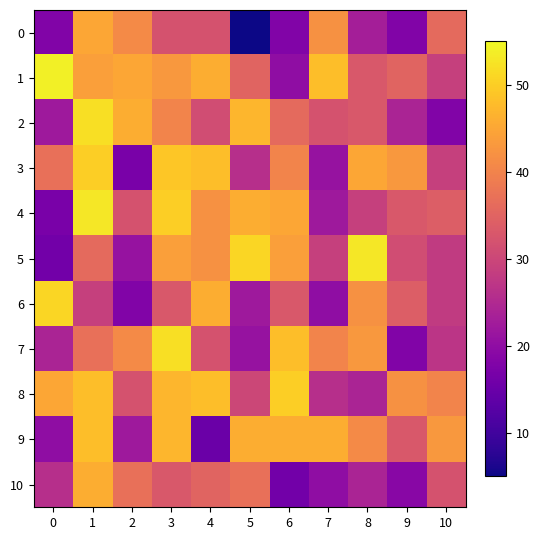

Reading right to left, what are all the values shown in this chart?

0: 10=36	9=18	8=23	7=42	6=18	5=5	4=32	3=32	2=41	1=45	0=18
1: 10=29	9=35	8=33	7=48	6=20	5=35	4=46	3=43	2=45	1=44	0=54
2: 10=18	9=24	8=33	7=32	6=36	5=47	4=31	3=40	2=46	1=52	0=22
3: 10=29	9=43	8=45	7=21	6=40	5=26	4=48	3=49	2=17	1=50	0=37
4: 10=34	9=33	8=29	7=22	6=45	5=46	4=42	3=50	2=32	1=53	0=17
5: 10=28	9=31	8=53	7=29	6=44	5=51	4=42	3=44	2=21	1=36	0=16
6: 10=28	9=34	8=42	7=20	6=33	5=22	4=46	3=33	2=18	1=29	0=51
7: 10=27	9=18	8=43	7=40	6=48	5=21	4=32	3=52	2=41	1=37	0=24
8: 10=40	9=42	8=24	7=26	6=50	5=30	4=48	3=47	2=32	1=48	0=45
9: 10=43	9=33	8=41	7=46	6=46	5=46	4=15	3=47	2=22	1=48	0=20
10: 10=32	9=19	8=24	7=20	6=16	5=37	4=35	3=33	2=37	1=46	0=26